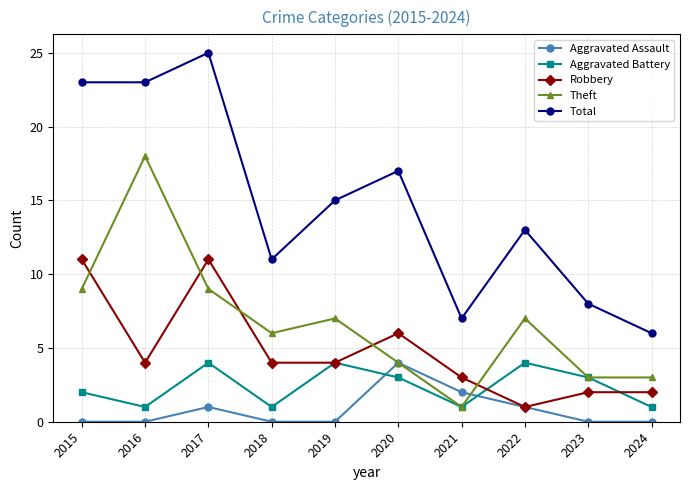

How many series are shown in this chart?

5